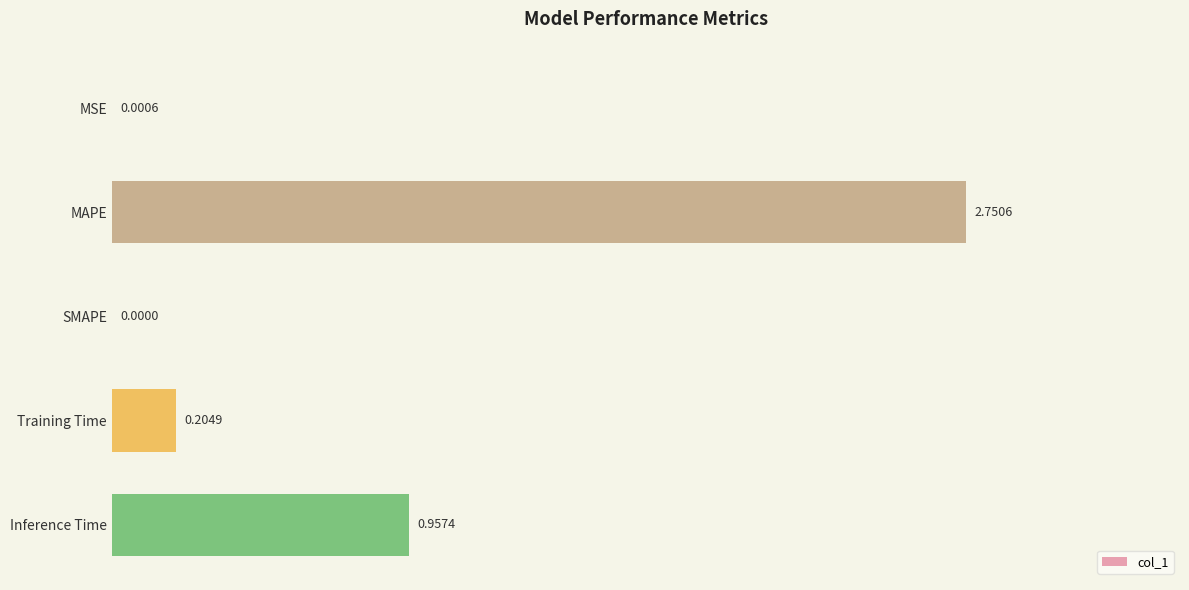

What is the change in value from MAPE to SMAPE?

-2.8